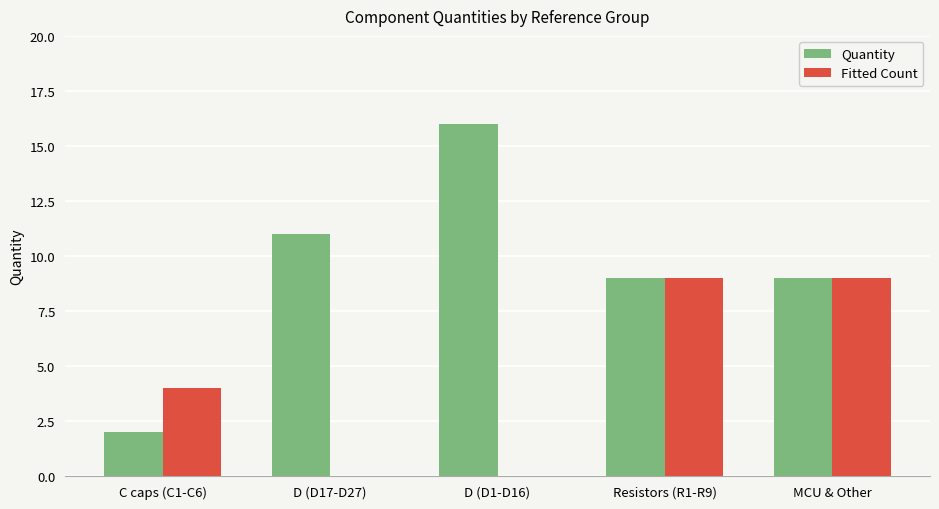

What are all the series names shown in the legend?

Quantity, Fitted Count